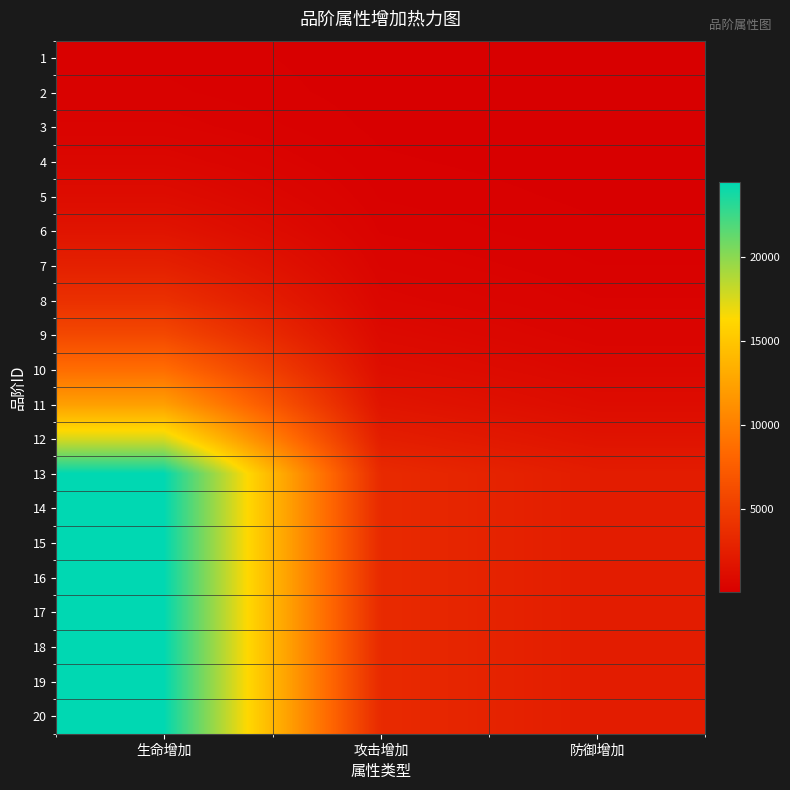

What is the smallest value displayed?

12